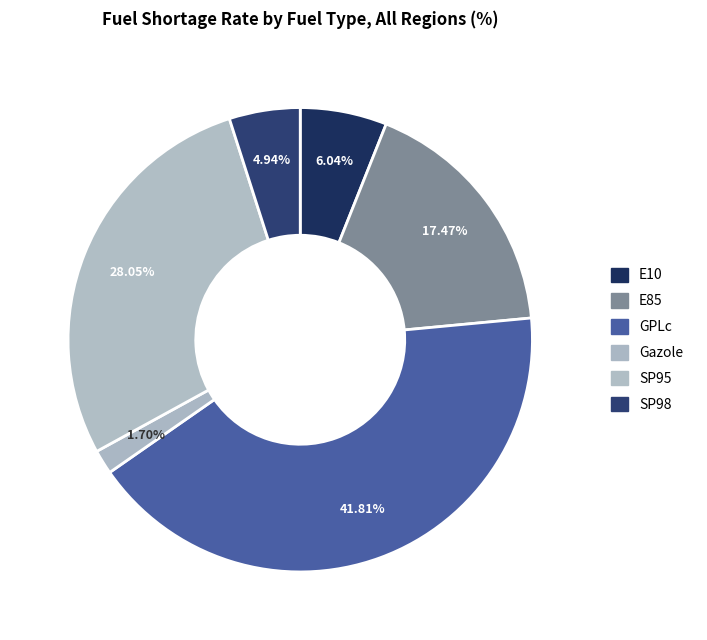

Count the number of slices in the pie.

6